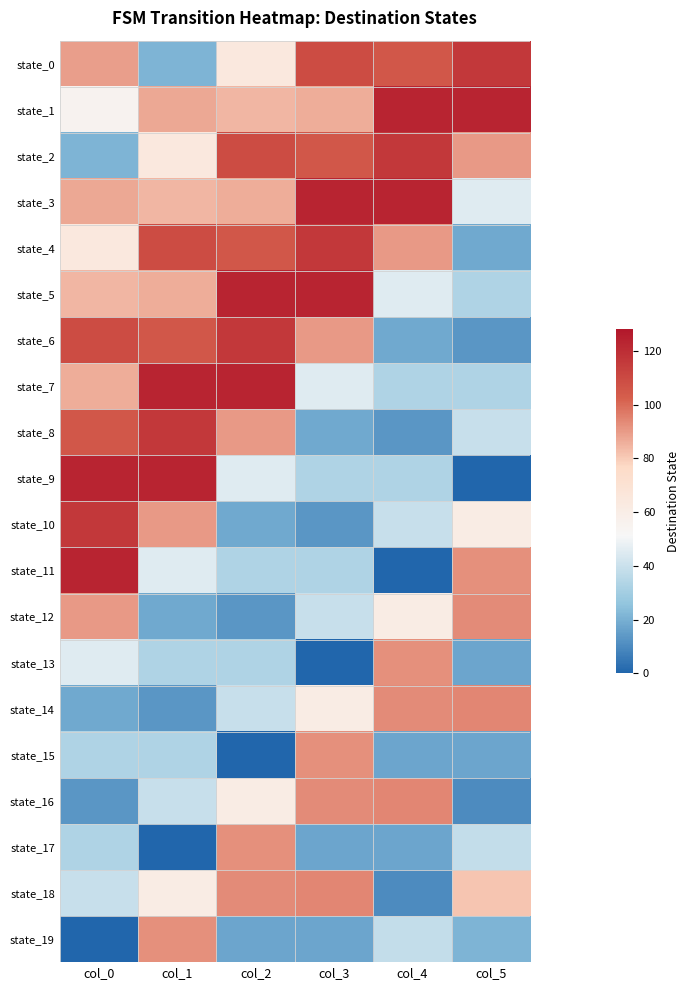

At how many categories does at least one series exceed 22?

6